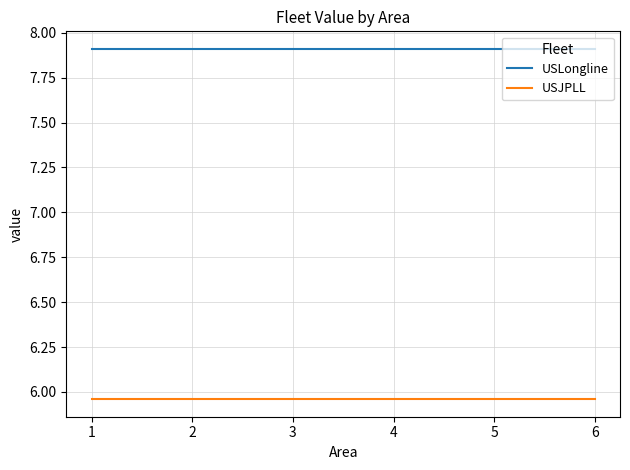

What is the maximum value shown in the chart?

7.9